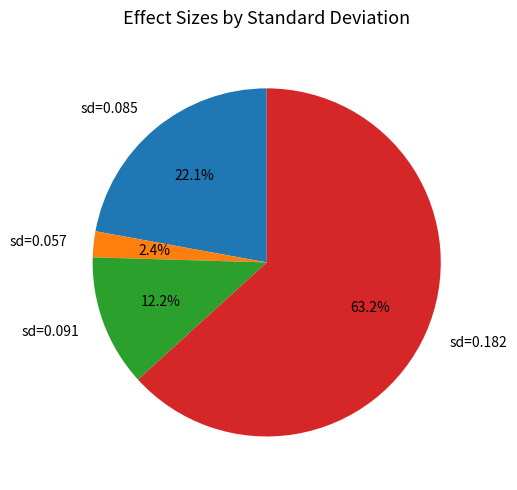

What is the largest slice in the pie chart?

sd=0.182